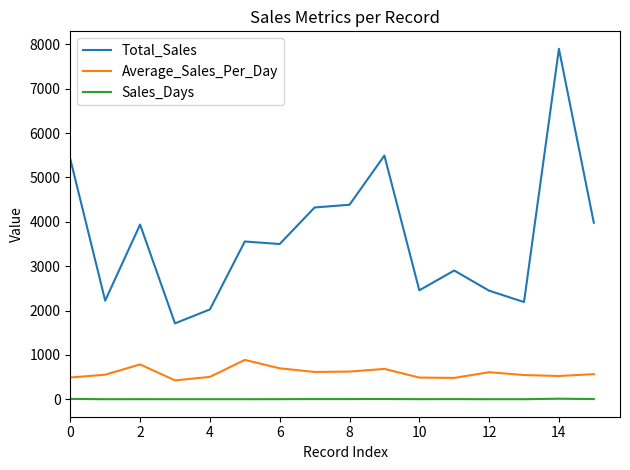

Which series has the largest total across all categories?

Total_Sales